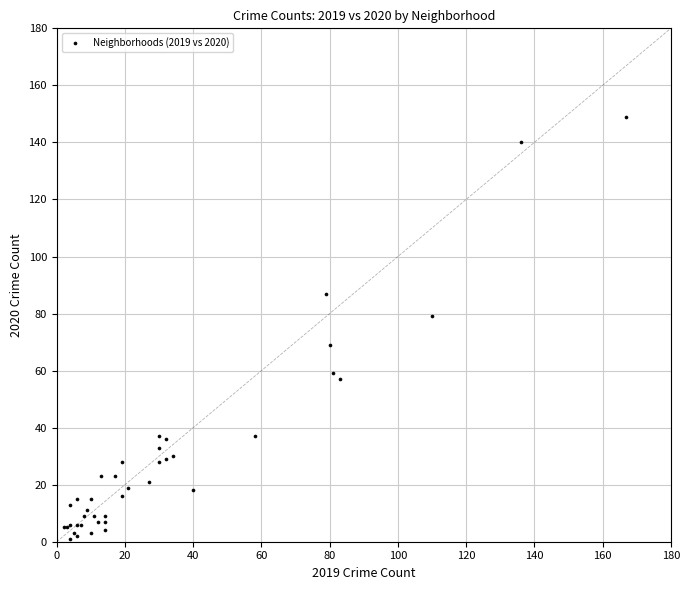

What Y value in the scatter plot is closest to 75?

79